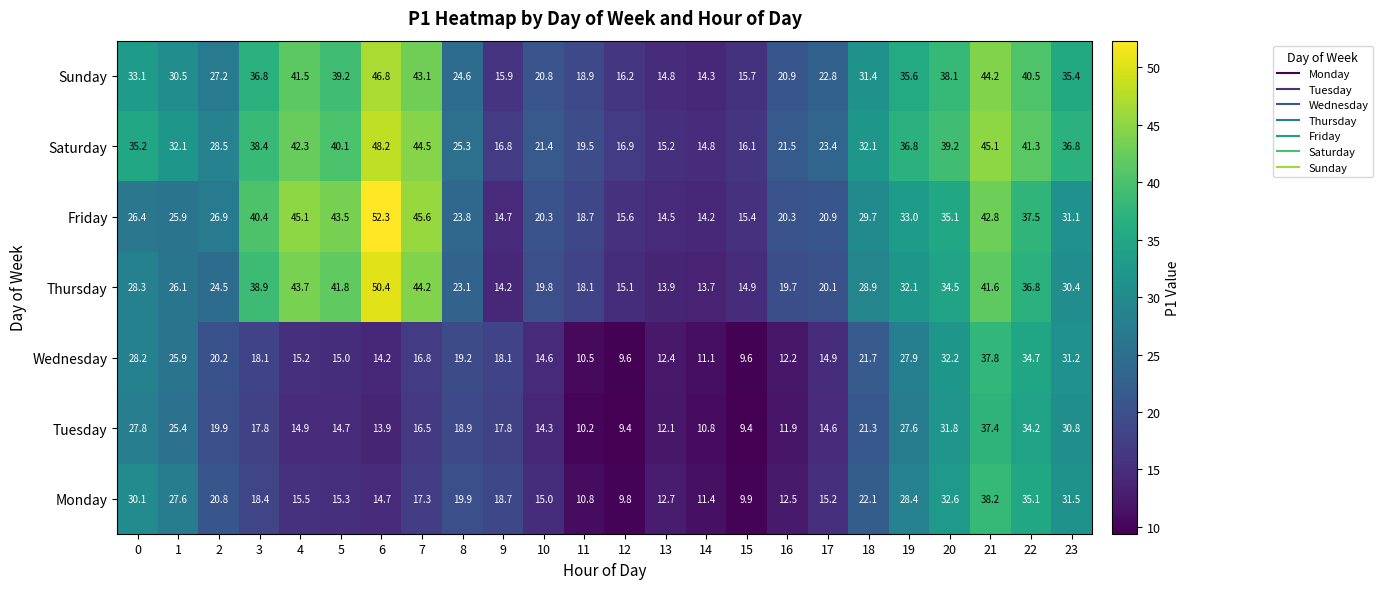

The Saturday series shows 15.9 at 3. True or false?

False